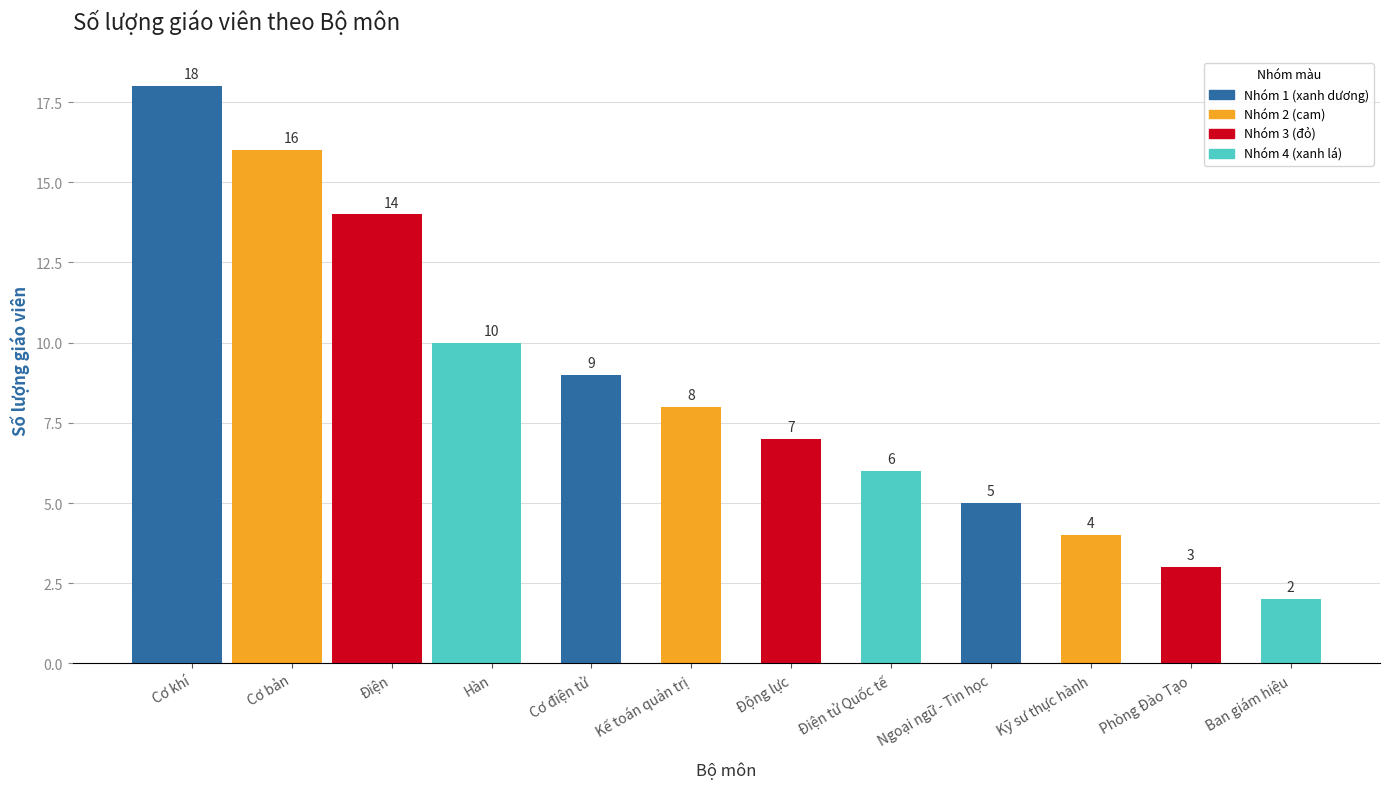

What is the sum of all values?

102